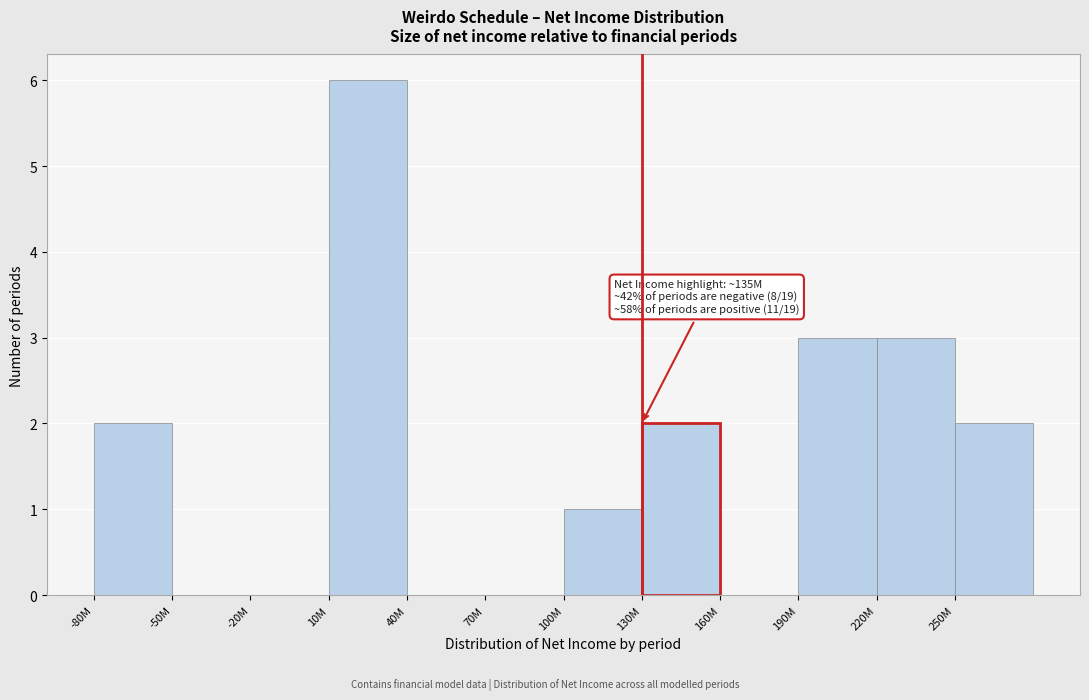

Reading left to right, extract all data points from this chart.

-80M=2	-50M=0	-20M=0	10M=6	40M=0	70M=0	100M=1	130M=2	160M=0	190M=3	220M=3	250M=2